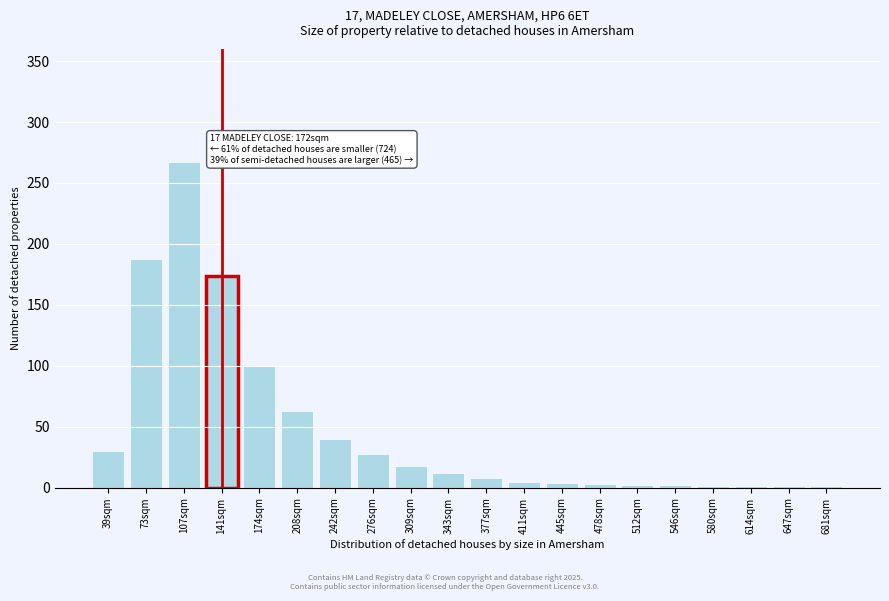

What is the approximate value at 208sqm?

63